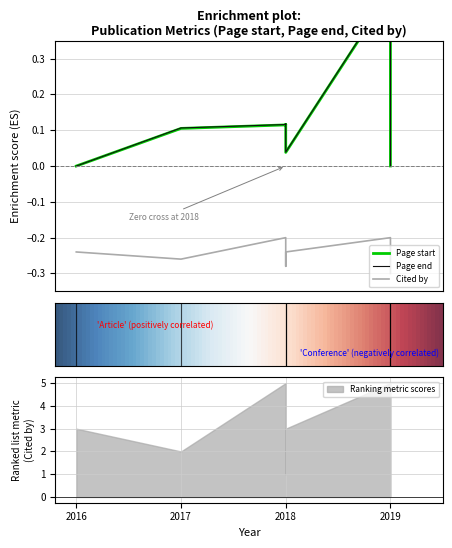

Which series has the largest range (max minus min)?

Page end